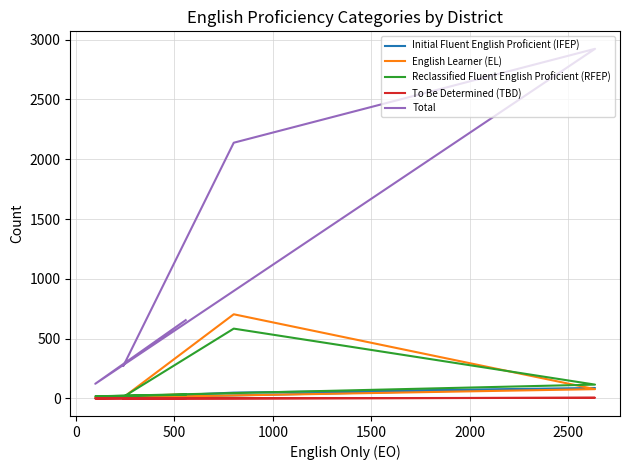

True or false: Initial Fluent English Proficient (IFEP) and Reclassified Fluent English Proficient (RFEP) intersect in this chart.

False